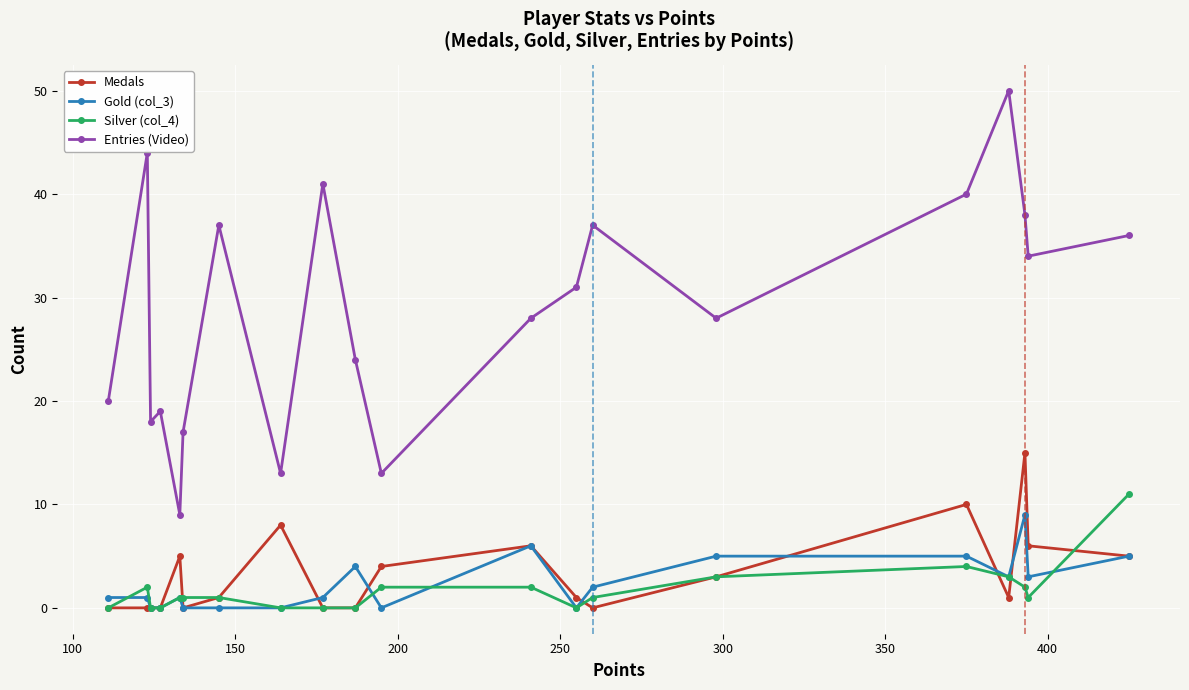

Reading left to right, list all the values displayed in this chart.

Medals: 0	0	0	0	5	0	1	8	0	0	4	6	1	0	3	10	1	15	6	5
Gold (col_3): 1	1	0	0	1	0	0	0	1	4	0	6	0	2	5	5	3	9	3	5
Silver (col_4): 0	2	0	0	1	1	1	0	0	0	2	2	0	1	3	4	3	2	1	11
Entries (Video): 20	44	18	19	9	17	37	13	41	24	13	28	31	37	28	40	50	38	34	36